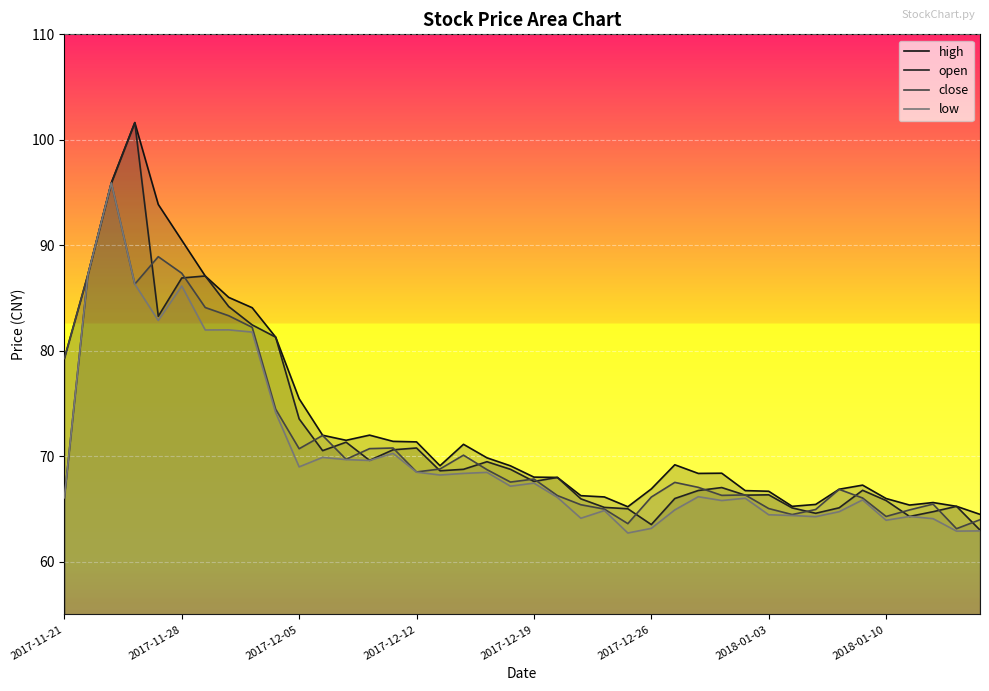

What value does the high series have at 36?

65.4